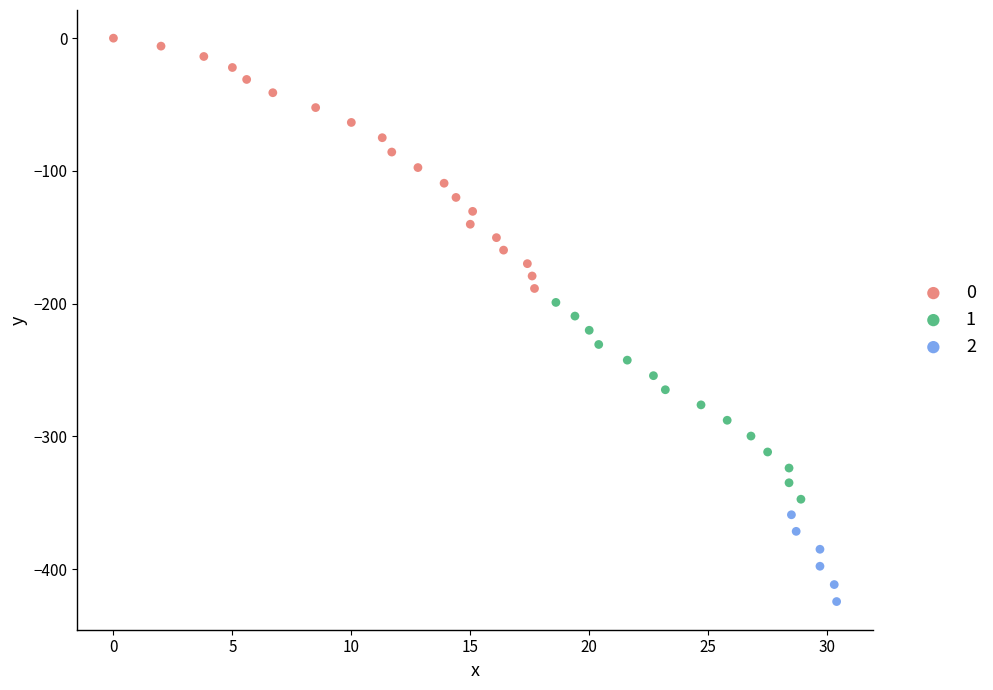

What are all the series names shown in the legend?

0, 1, 2